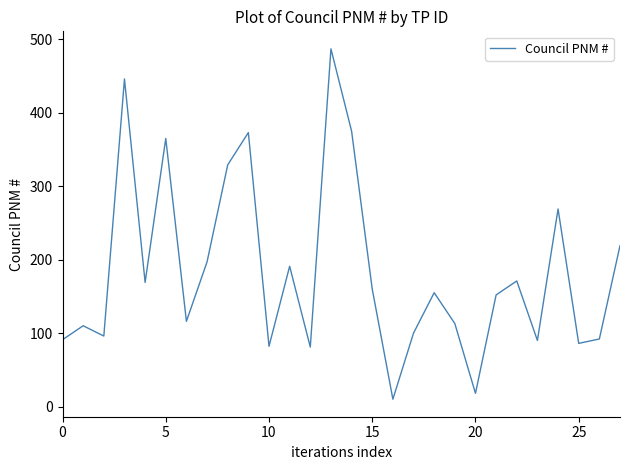

What is the difference between the maximum and minimum values?

477